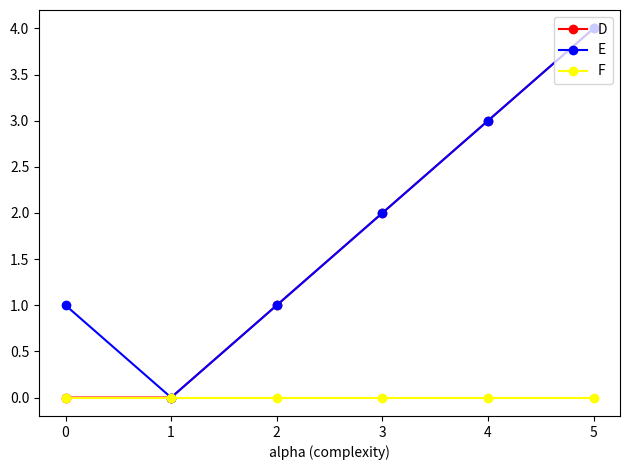

True or false: E has more than 0 interior local peaks.

False